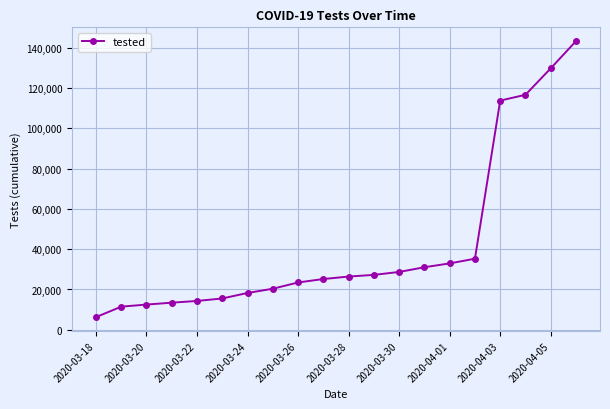

What is the average value?

42286